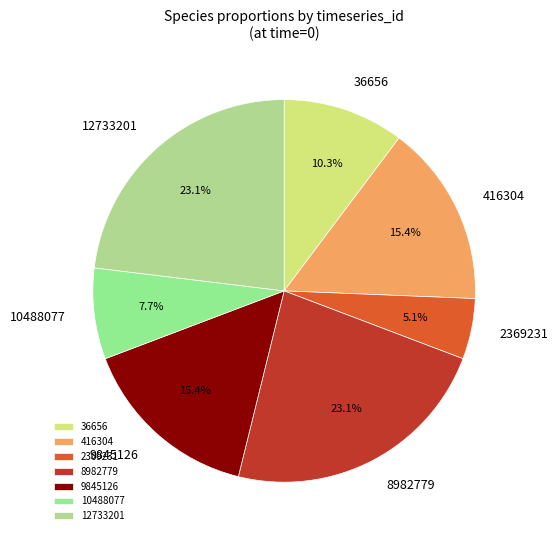

Which has a higher value, 2369231 or 9845126?

9845126